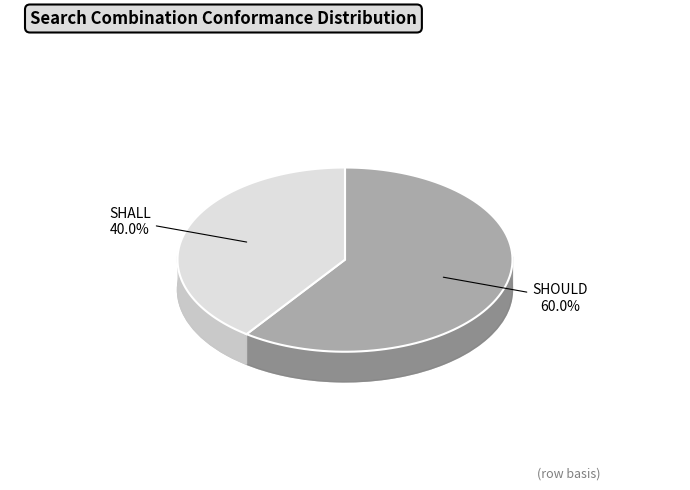

Count the number of slices in the pie.

2